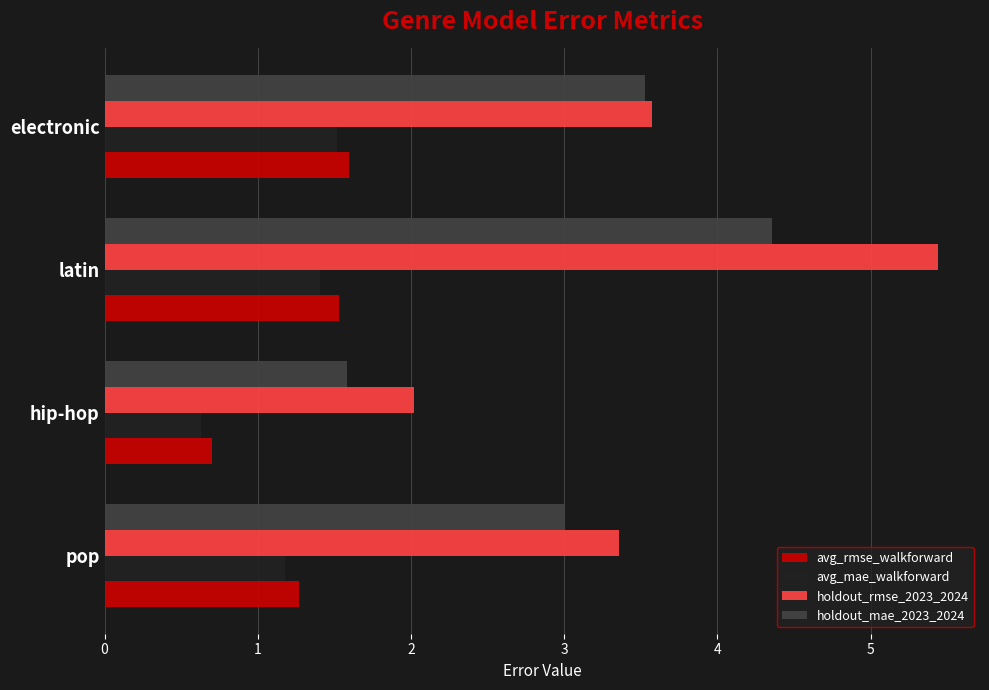

At which category is the sum across all series the highest?

latin